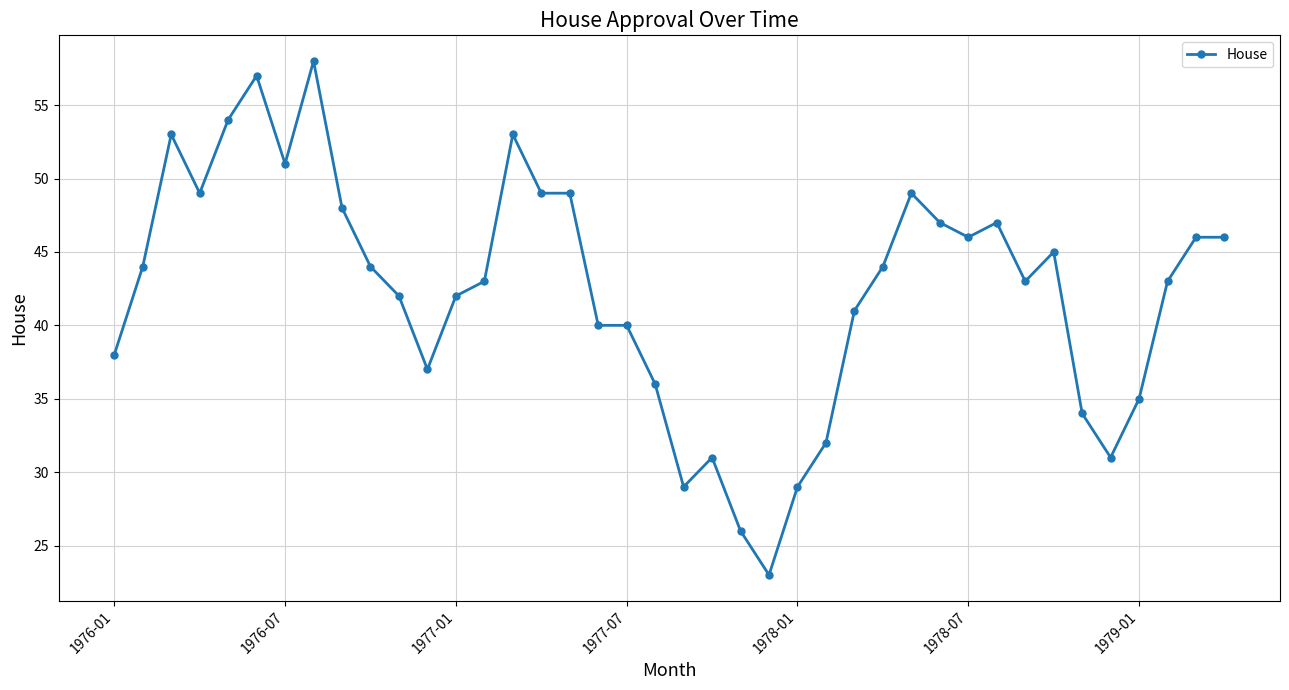

What is the difference between the maximum and minimum values?

35